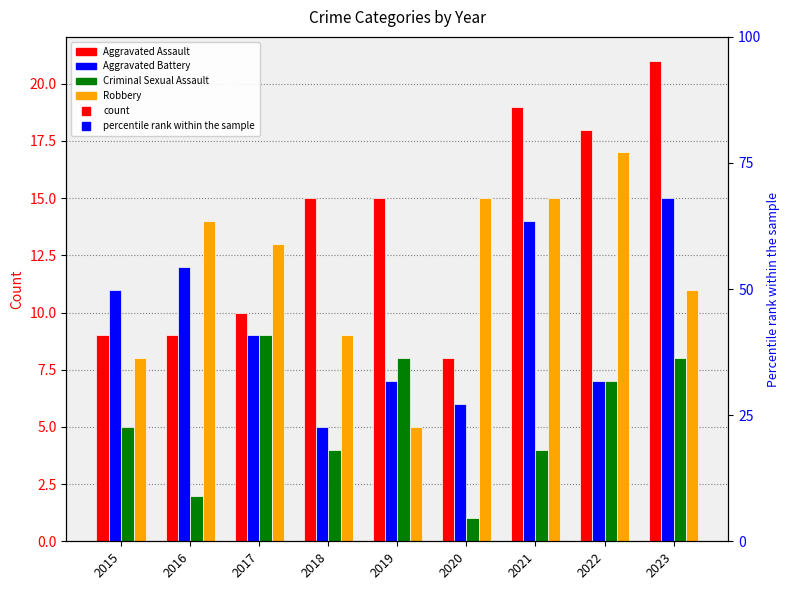

Is it true that Aggravated Battery equals 24 at 2021?

False